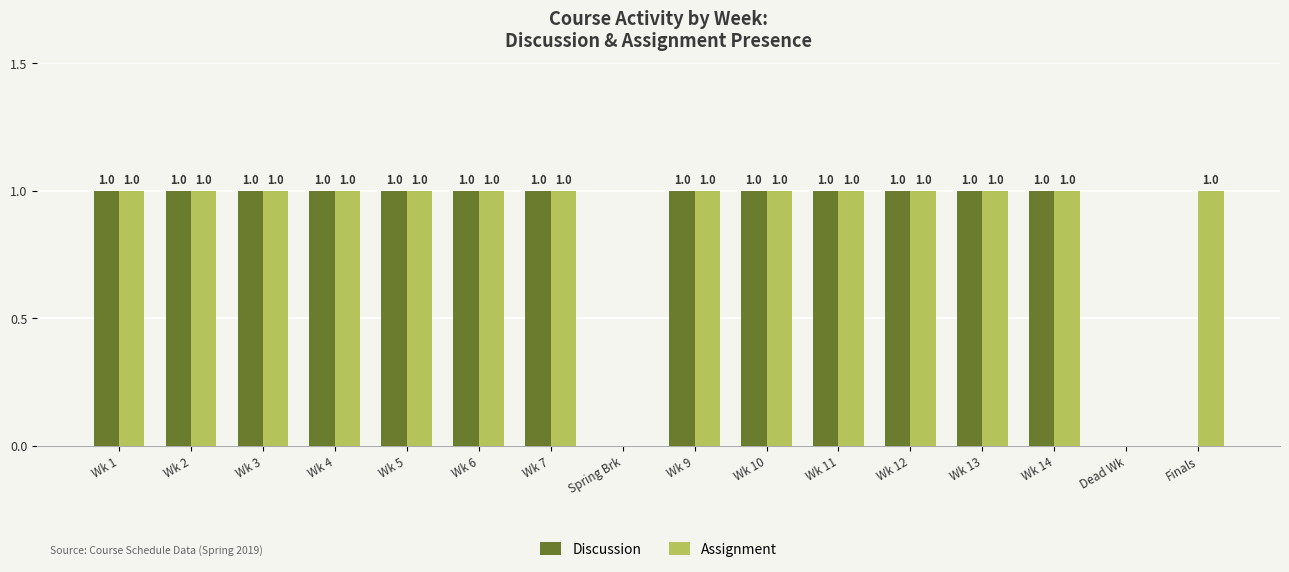

The Discussion series shows 1 at Wk 2. True or false?

True